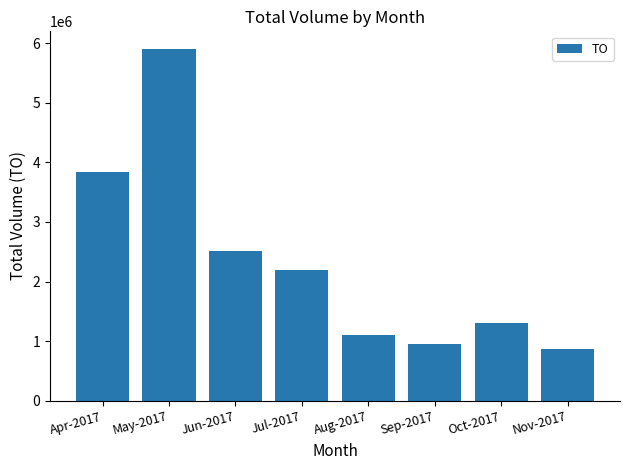

What is the value of the 1st bar from the left?

3831070